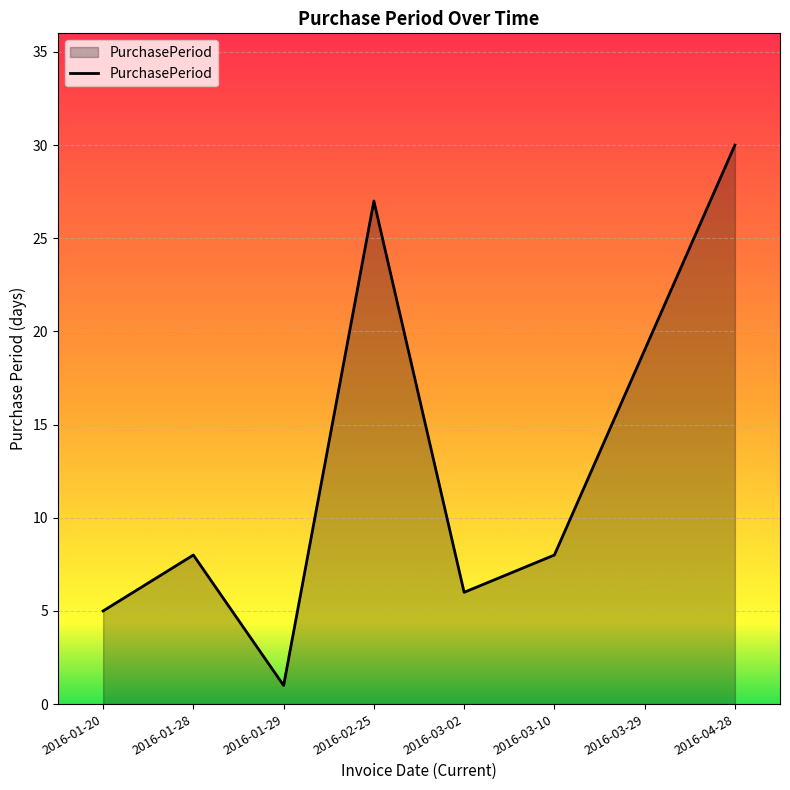

What is the minimum value shown in the chart?

1